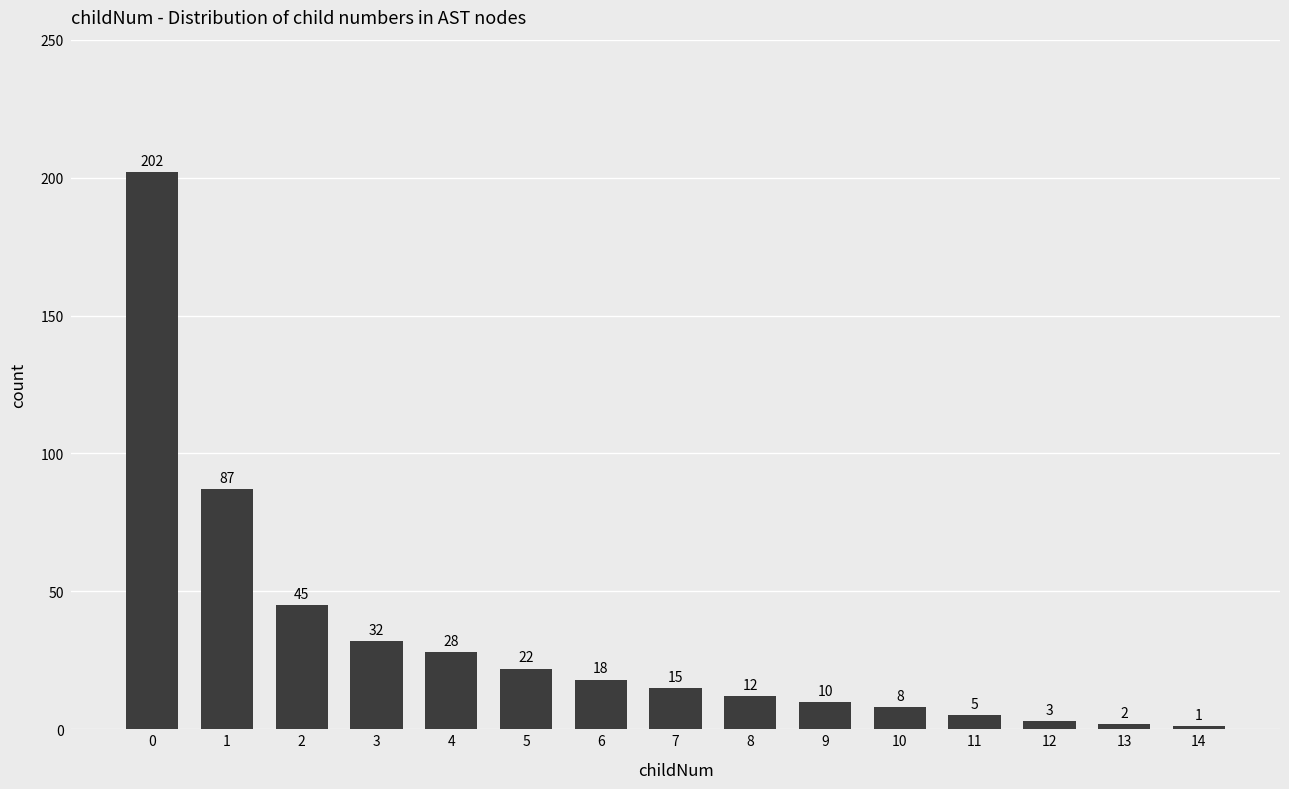

The value at 12 is 3. True or false?

True